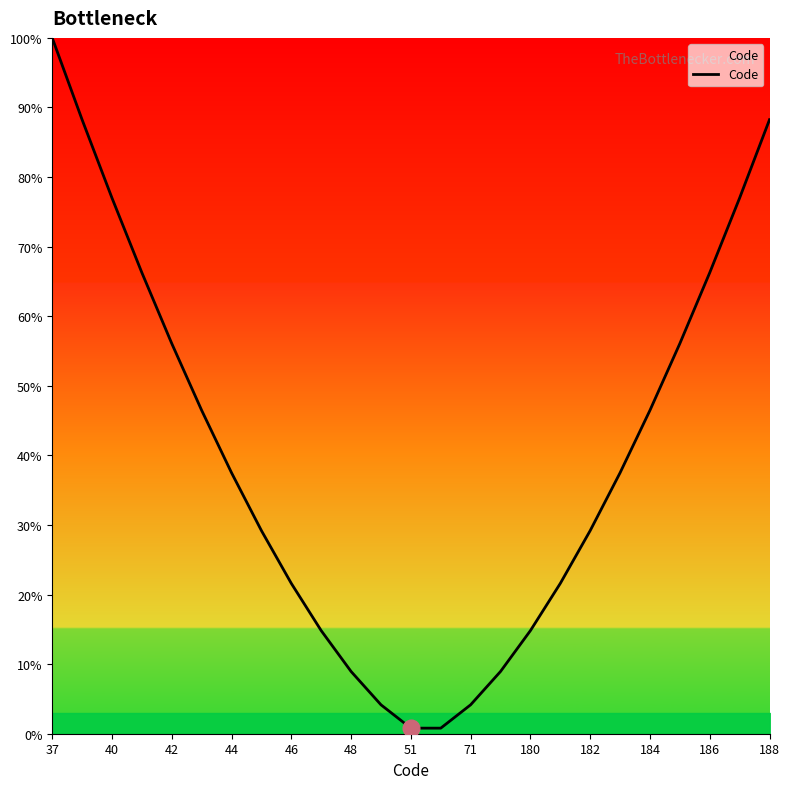

What is the difference between the maximum and minimum values?

99.2